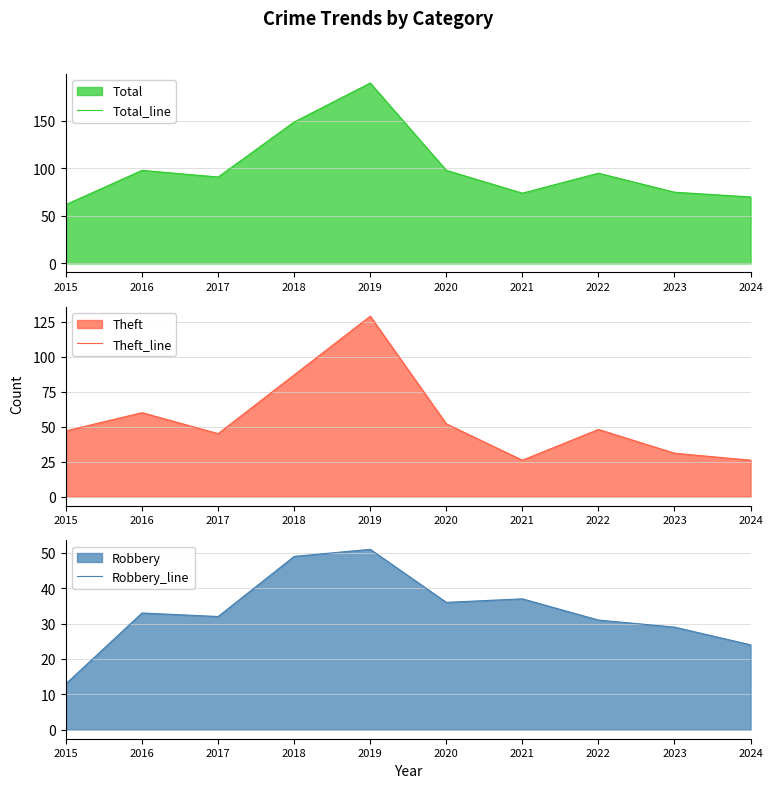

True or false: Robbery_line has a value of 26 at 2018.

False